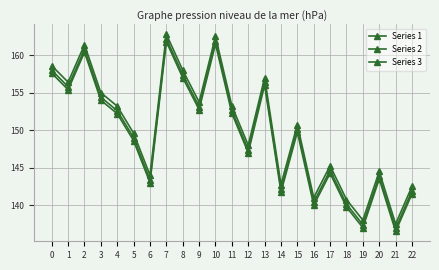

How many data points in Series 1 are less than 150?

11